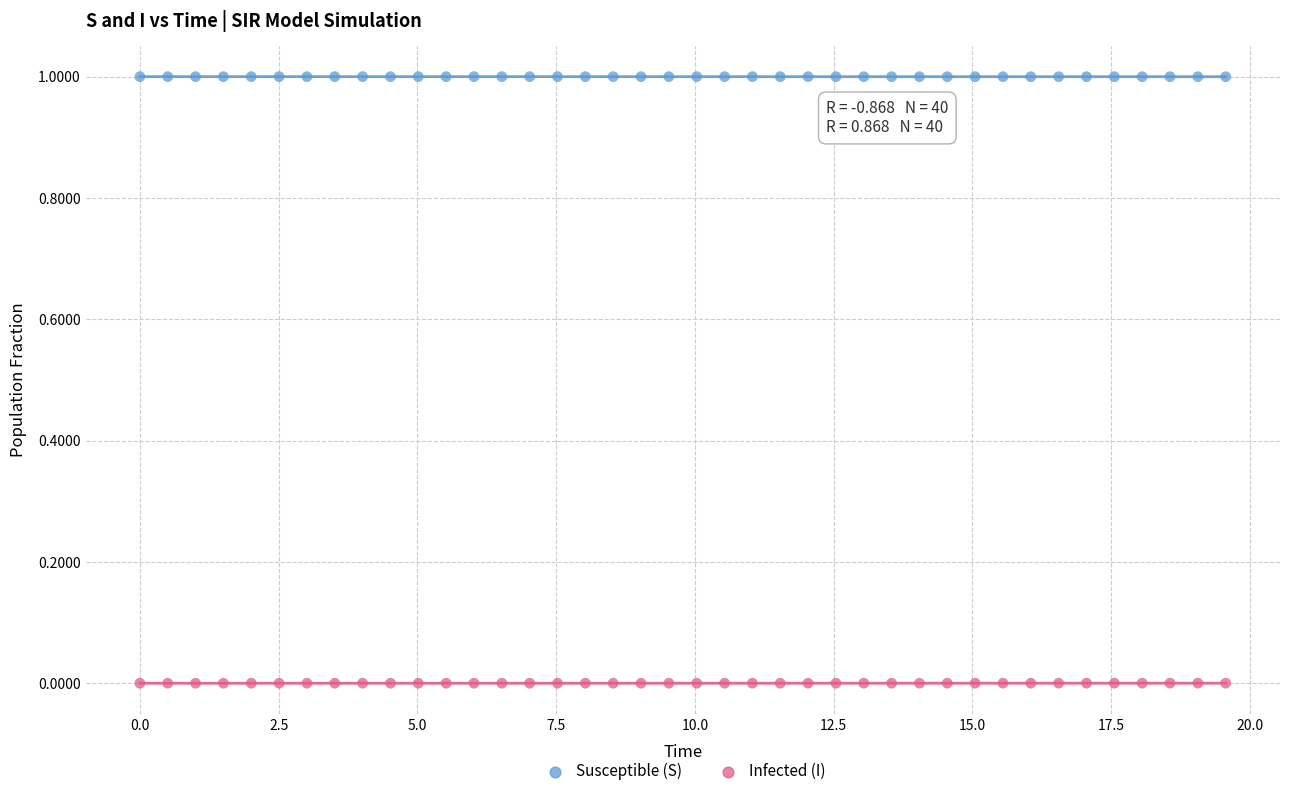

Across all data points, what is the range of X values (max minus min)?

19.6